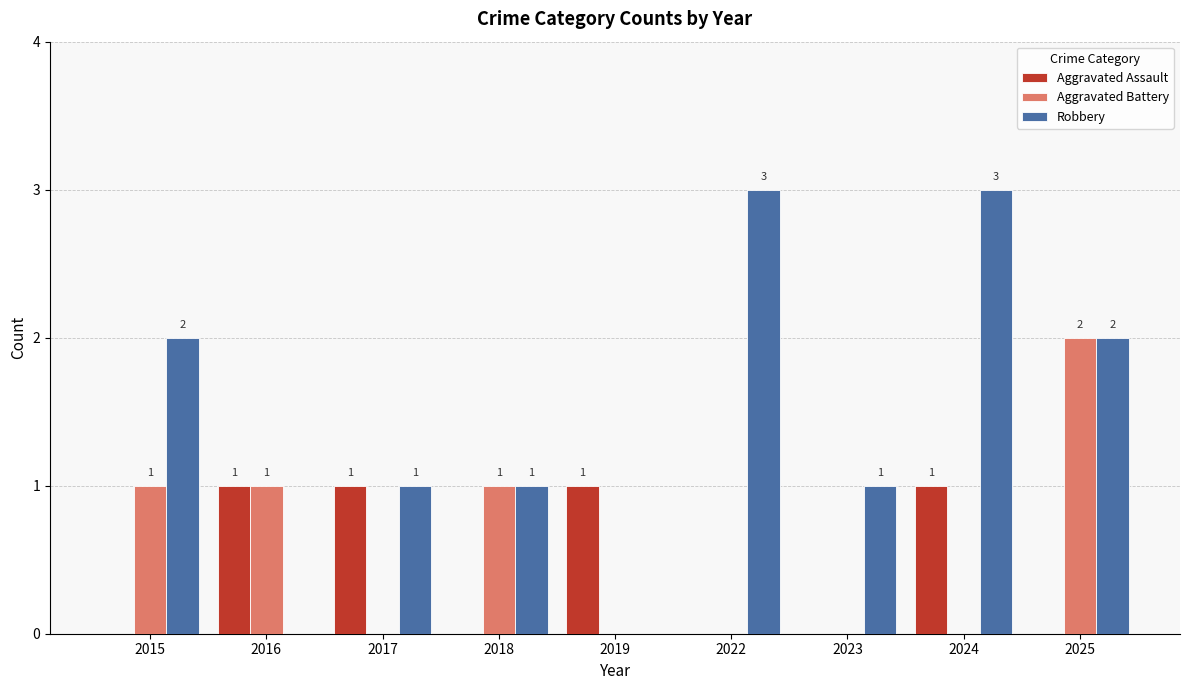

The value of Robbery at 2024 is 3. True or false?

True